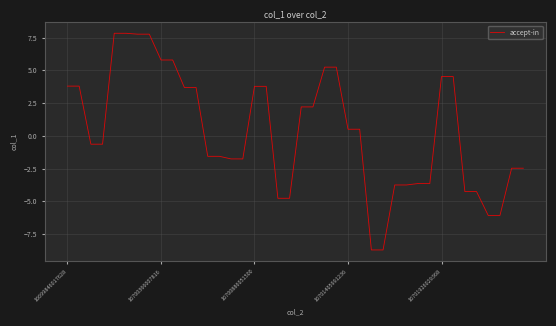

What is the difference between the maximum and minimum values?

16.5